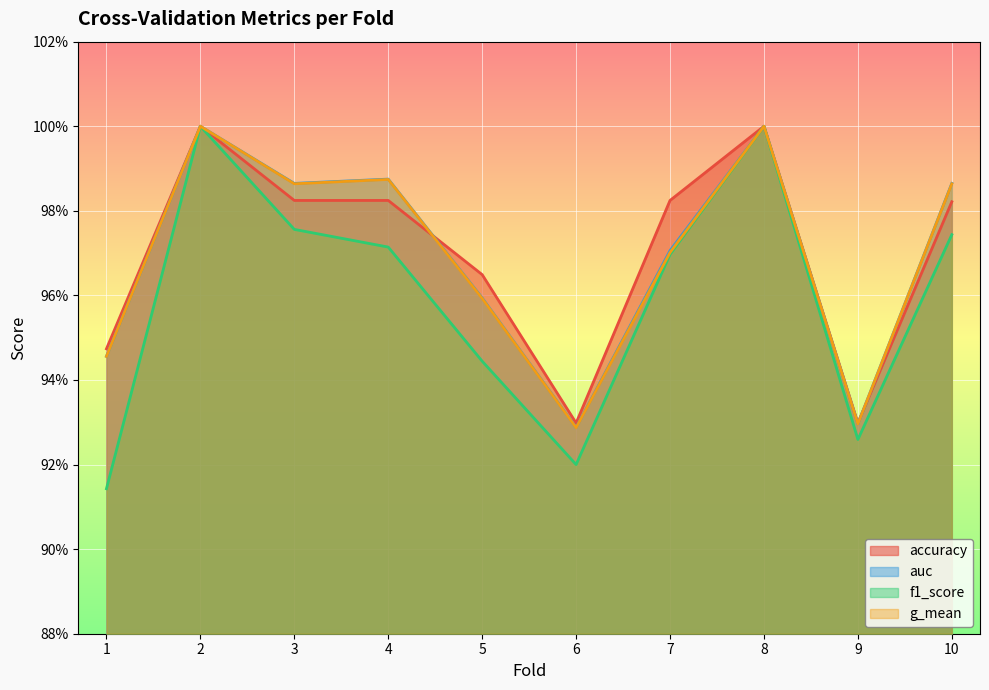

In auc, how many points are lower than both neighbors (excluding endpoints)?

3